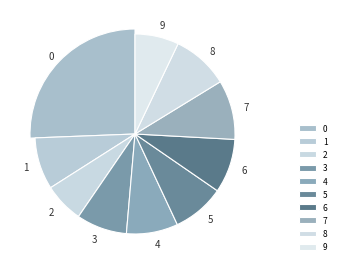

How much of the chart is everything except 6?

91.3%